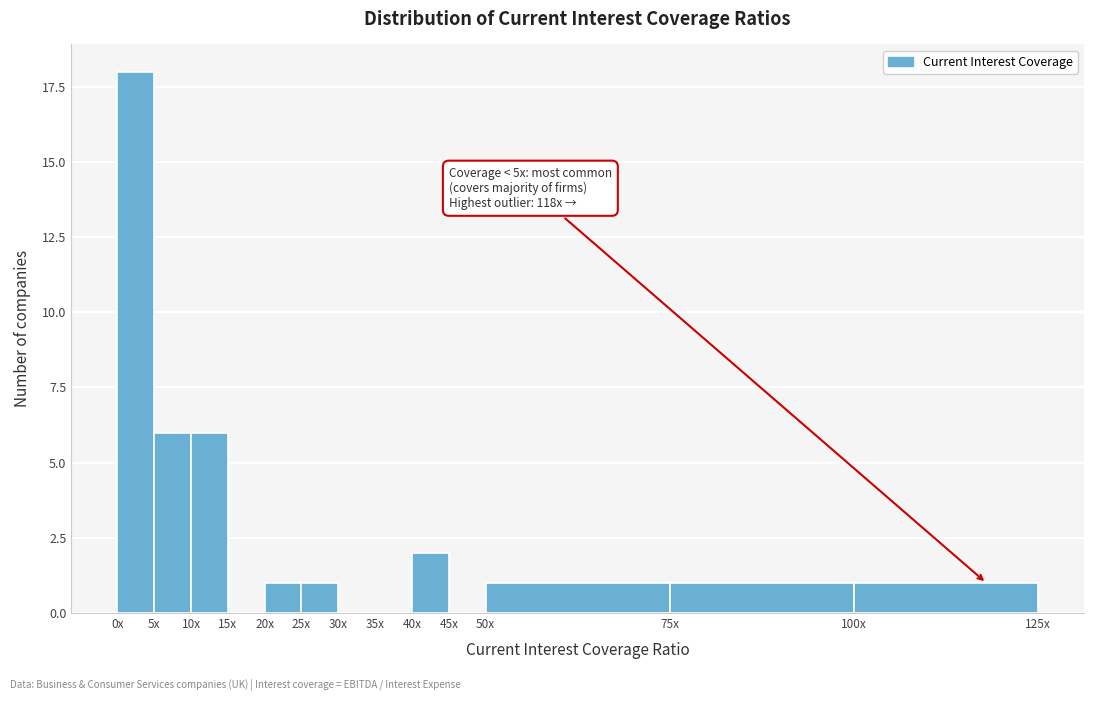

Reading left to right, extract all data points from this chart.

0x=18	5x=6	10x=6	15x=0	20x=1	25x=1	30x=0	35x=0	40x=2	45x=0	50x=1	75x=1	100x=1